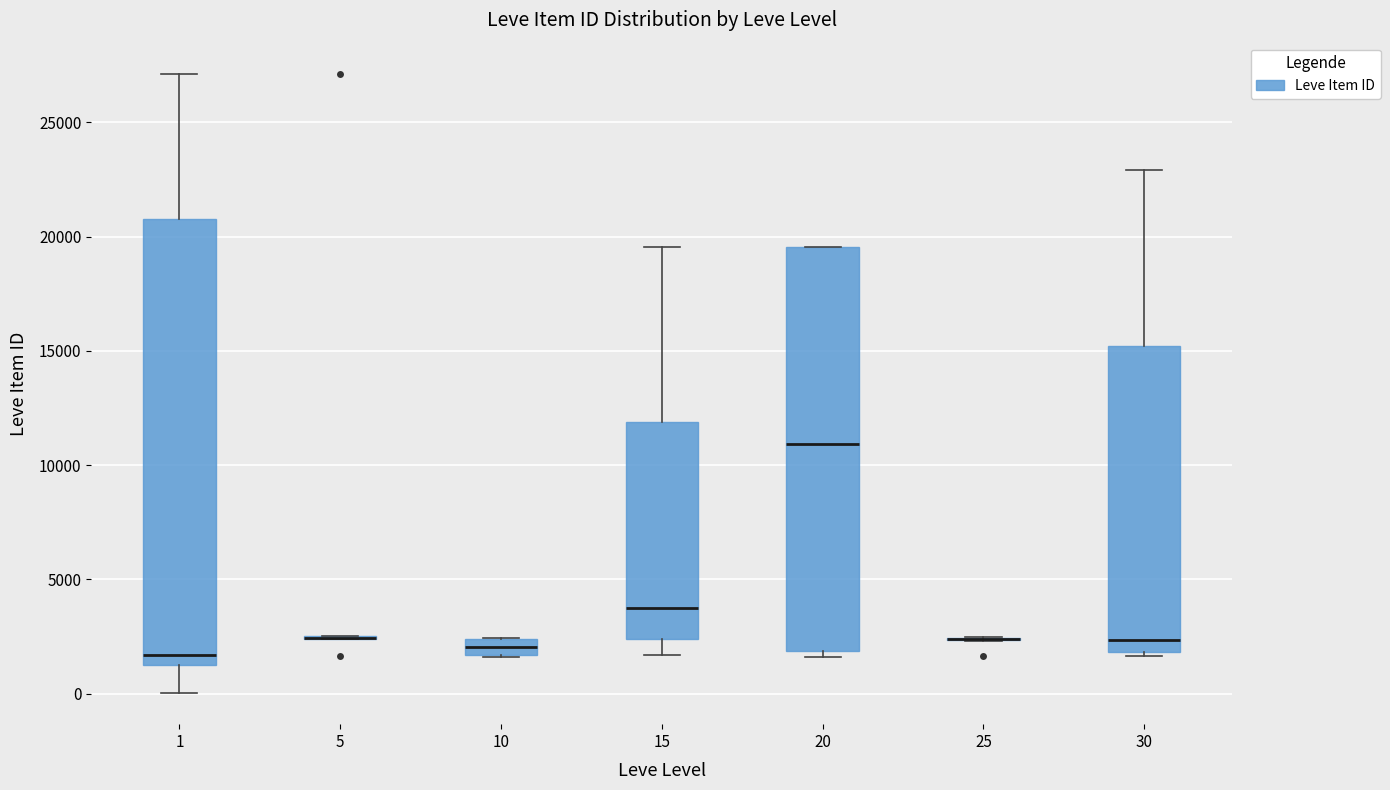

Comparing the boxes themselves (not the whiskers), which one is the tallest?

1